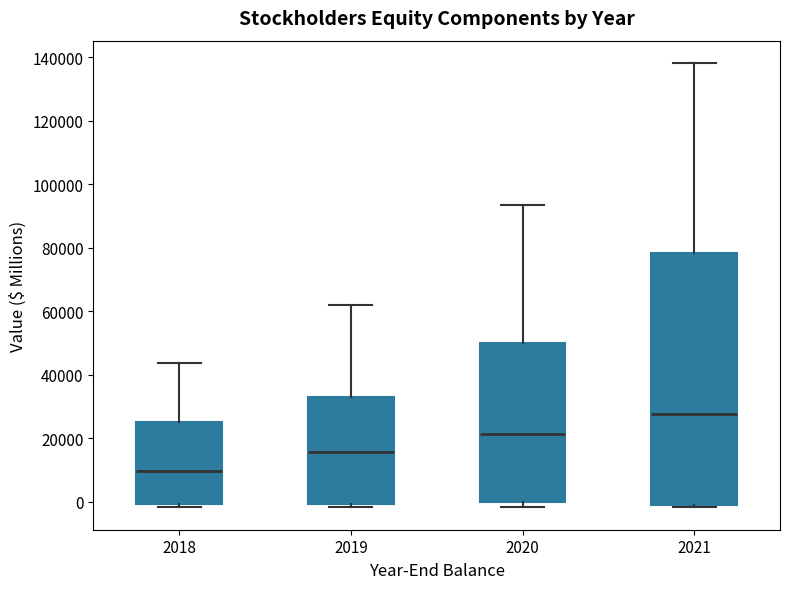

Reading left to right, read every box against the y-axis: the position of its median line, the range the box covers, and the ends of its whiskers. The values are not printed on the chart, so give them approximately, as read against the axis.

2018: median 10000, box 0 to 24000, whiskers -2000 to 44000
2019: median 16000, box 0 to 34000, whiskers -2000 to 62000
2020: median 22000, box 0 to 50000, whiskers -2000 to 94000
2021: median 28000, box -2000 to 78000, whiskers -2000 (just below the box's lower edge) to 138000